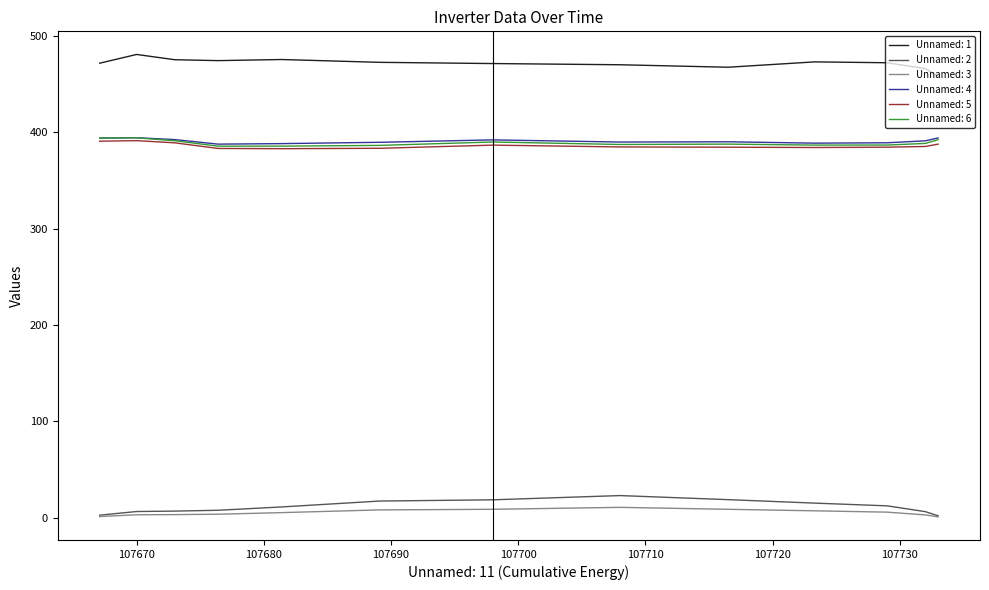

What is the maximum value shown in the chart?

480.9